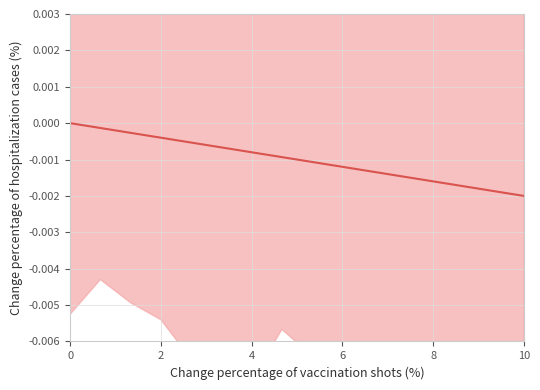

True or false: the data shows -0.0 at 6.

False